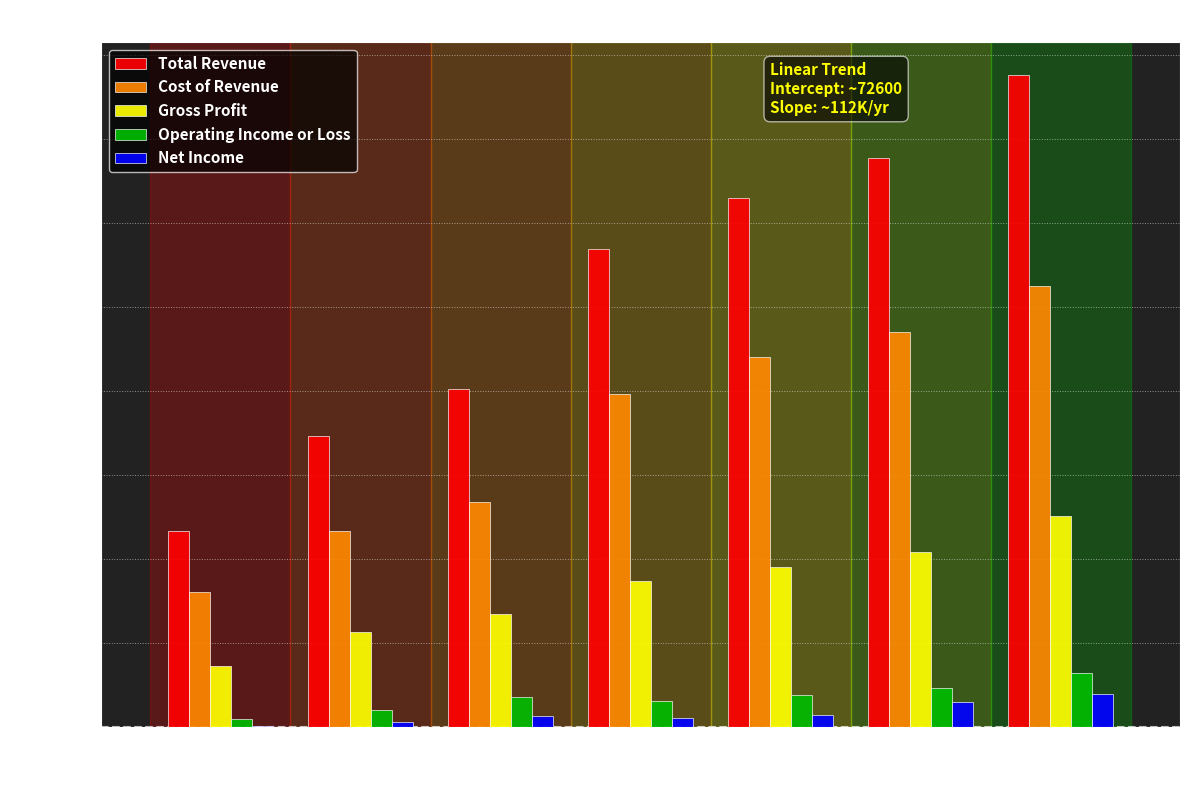

Which series changed the most between 2014 and 2018?

Total Revenue